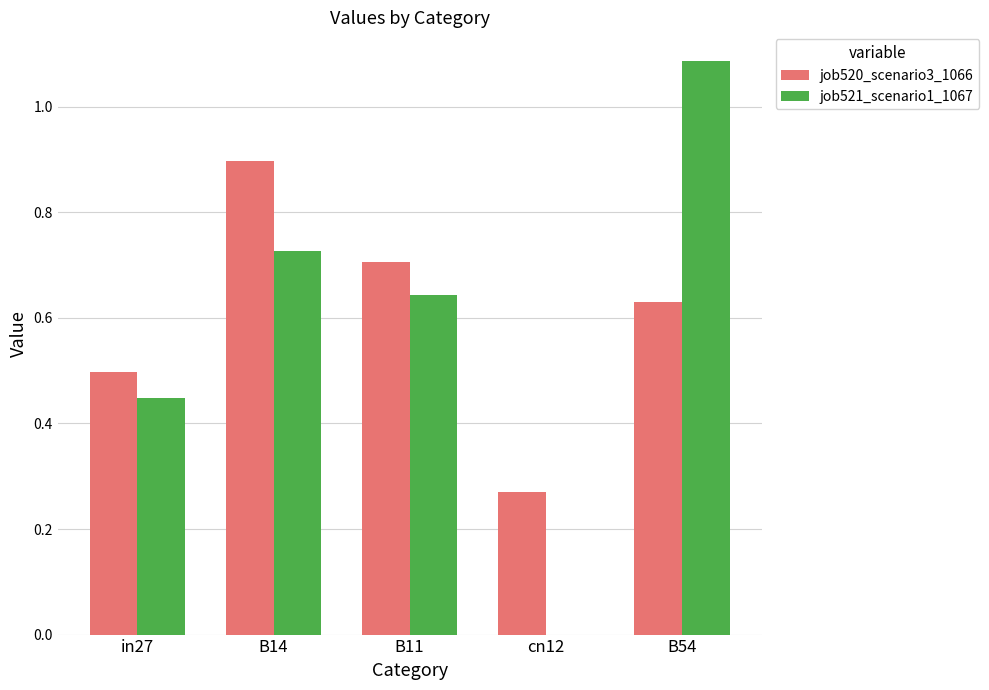

The job520_scenario3_1066 series shows 1.6 at B14. True or false?

False